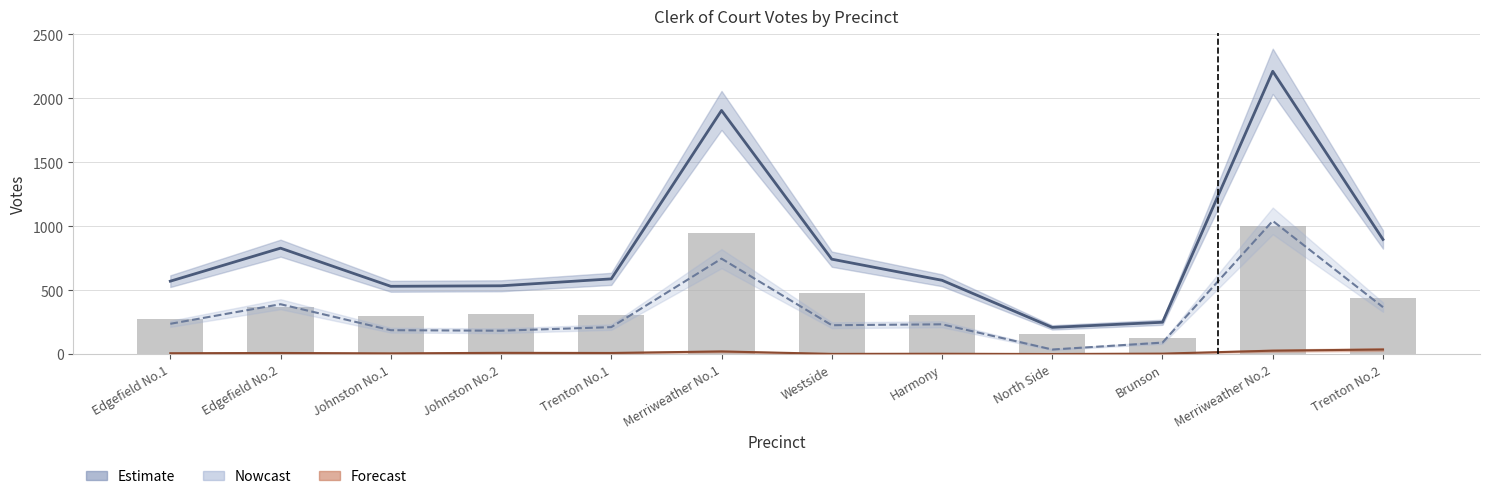

What is the label of the 7th bar from the left?

Westside